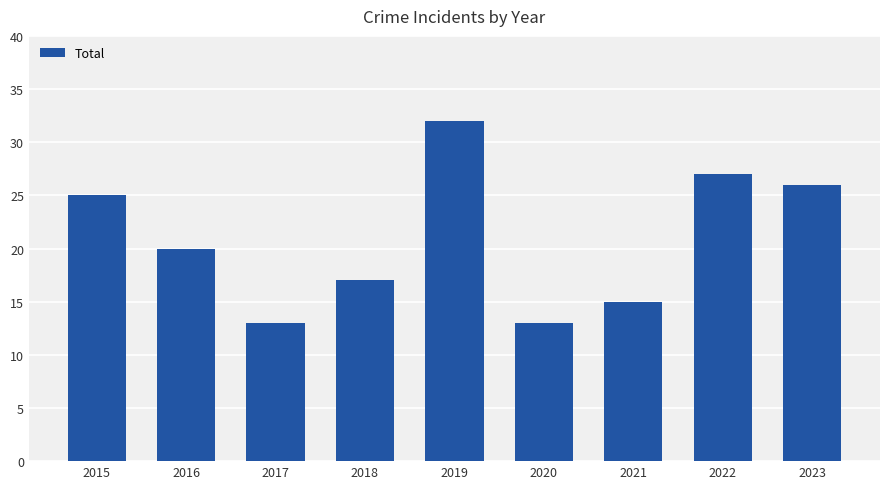

How many series are shown in this chart?

1